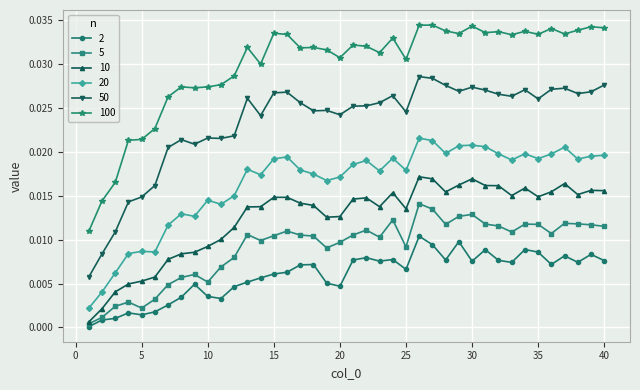

Which series has the largest total across all categories?

100